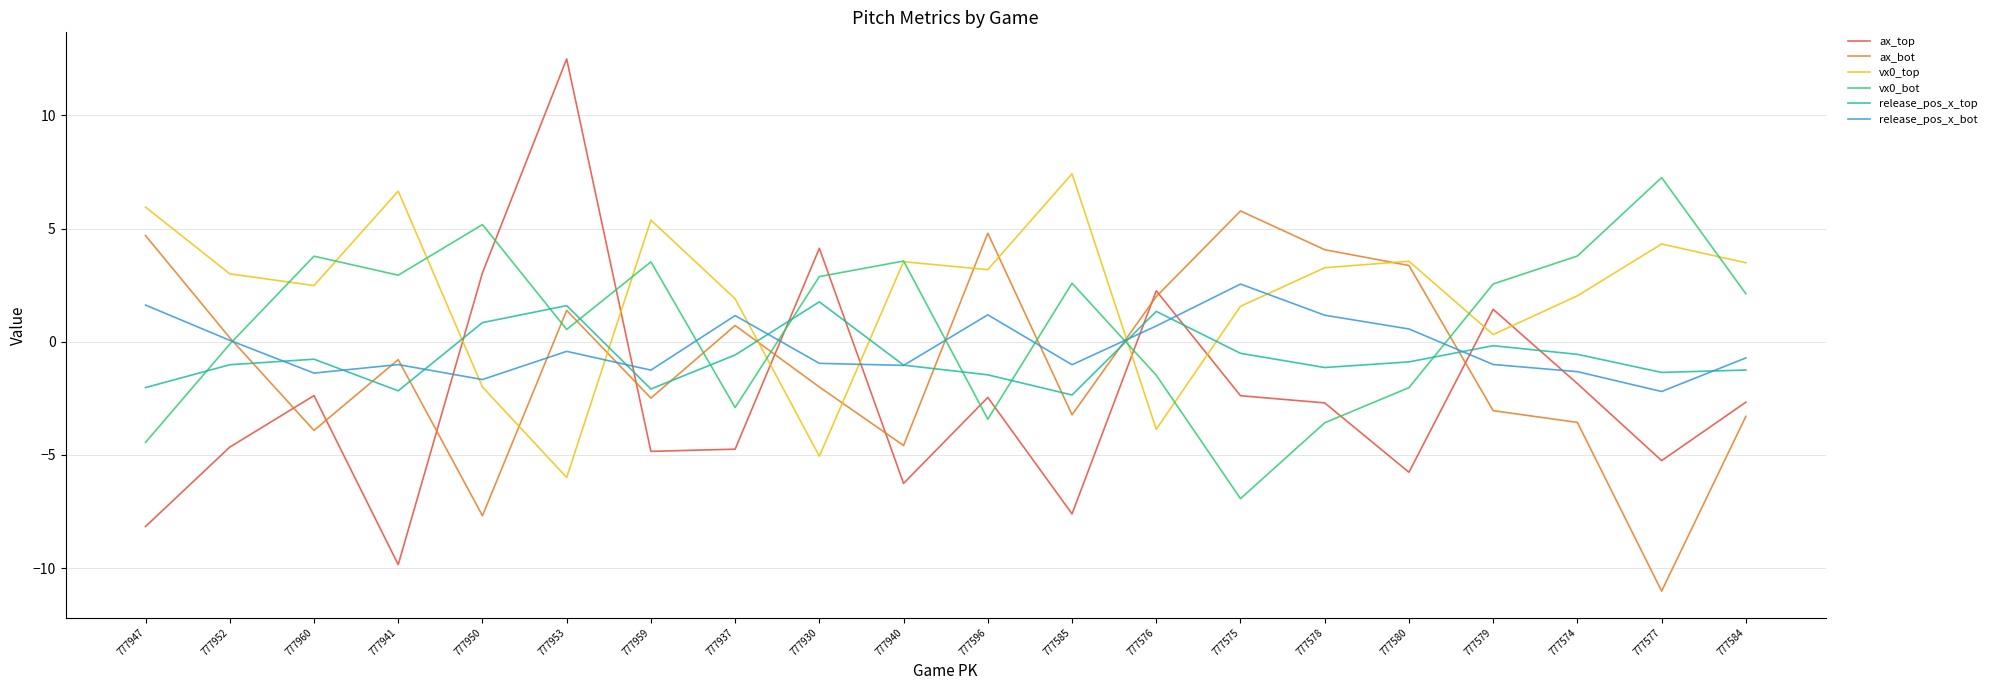

How many distinct data groups are displayed?

6